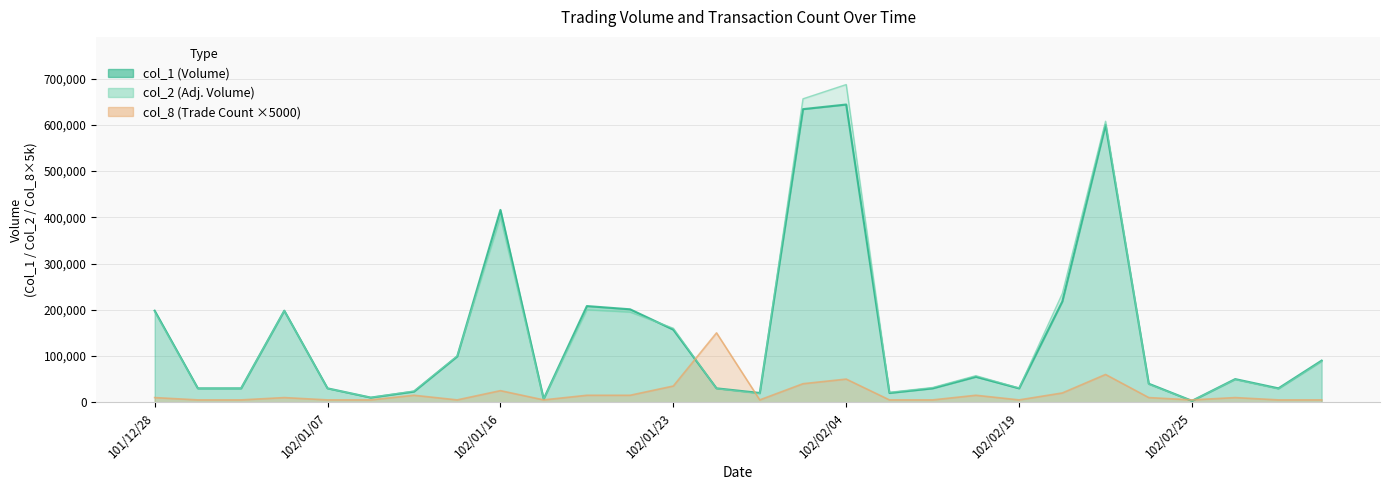

Count the number of data series in this chart.

3